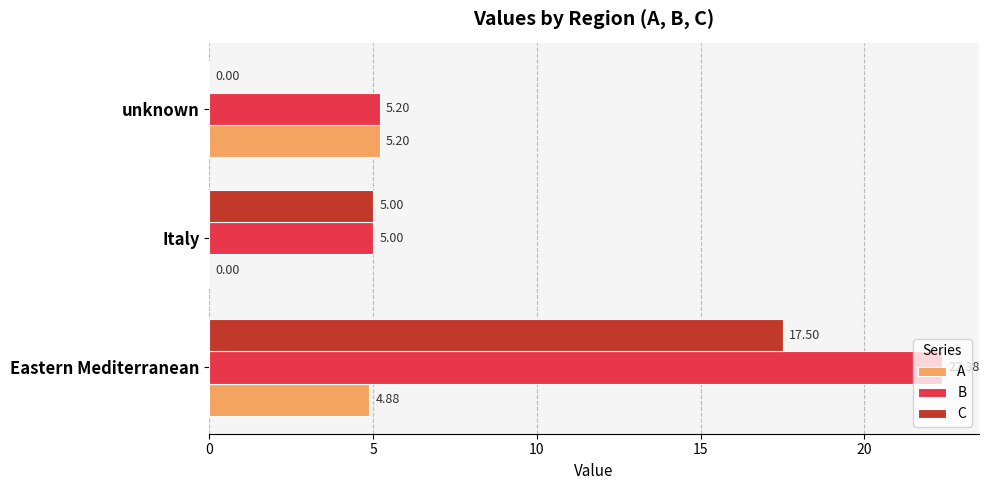

Which series has the widest spread of values?

C